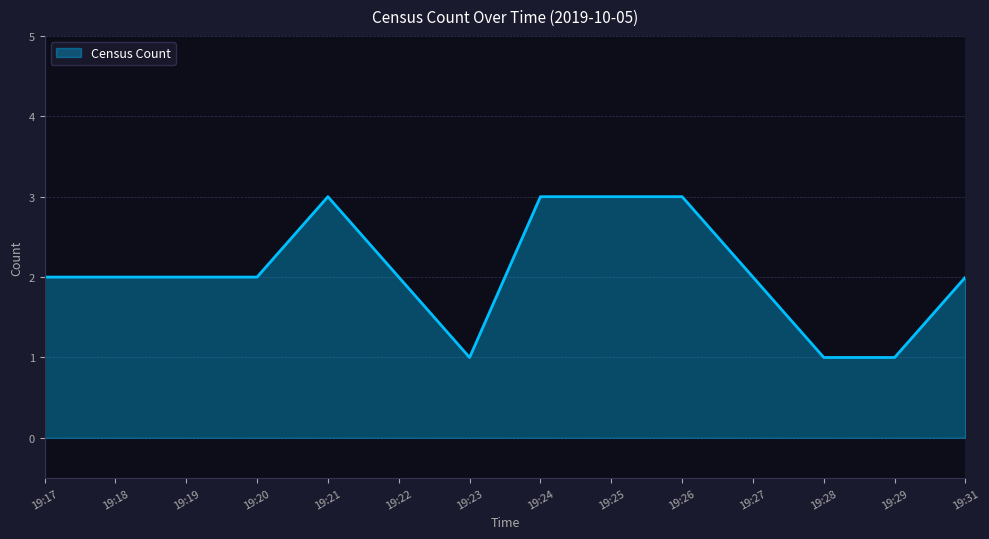

Approximately how many times larger is the value at 19:23 compared to 19:29?

1.0